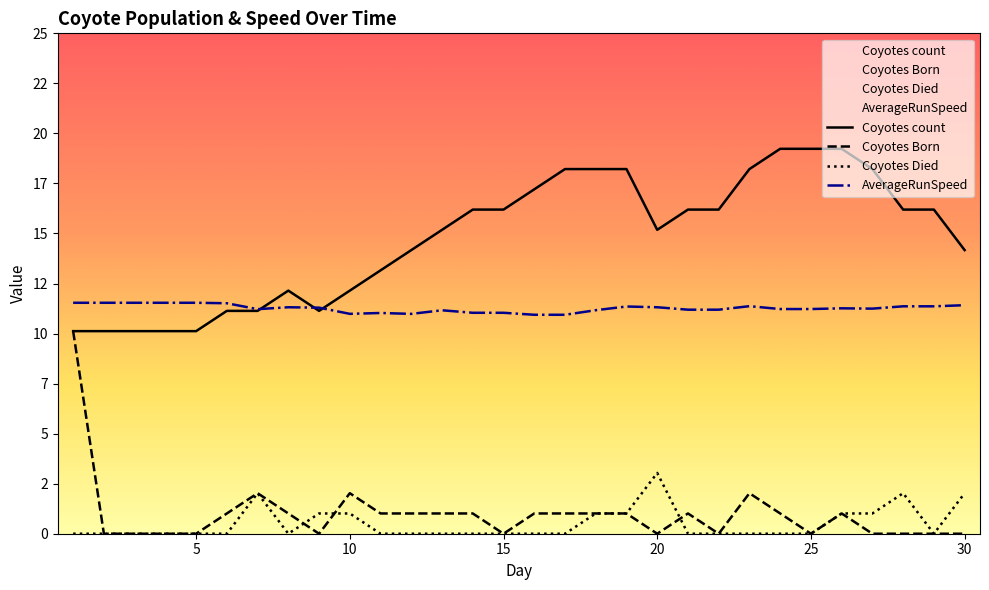

Is it true that AverageRunSpeed equals 10.8 at 17?

True